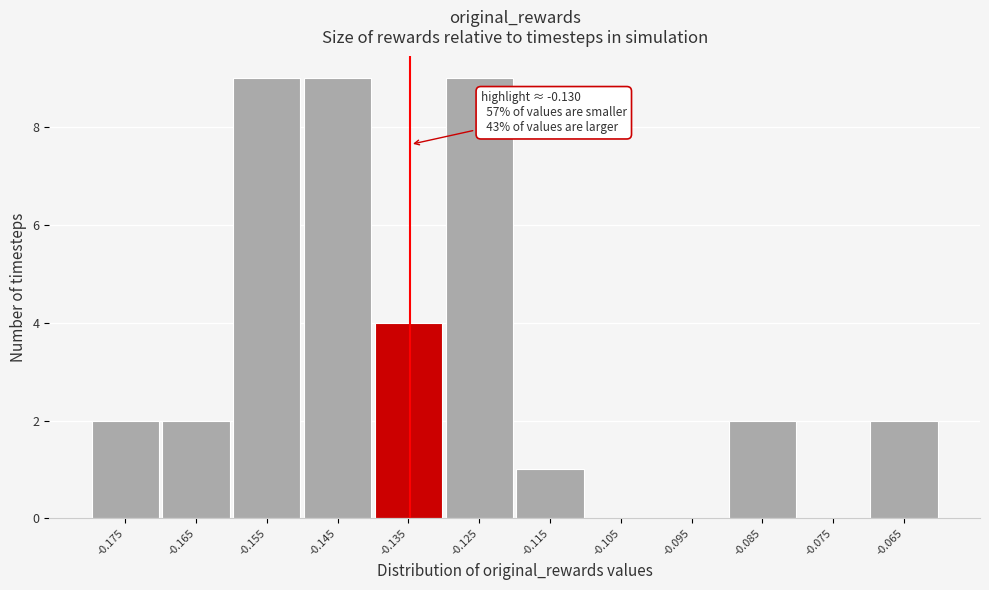

Reading right to left, what are all the values shown in this chart?

-0.065=2	-0.075=0	-0.085=2	-0.095=0	-0.105=0	-0.115=1	-0.125=9	-0.135=4	-0.145=9	-0.155=9	-0.165=2	-0.175=2